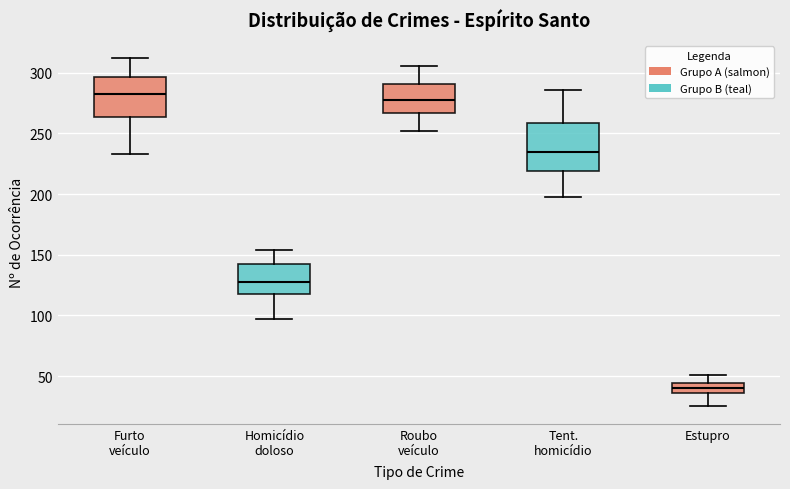

Which box is the tallest, from its lower edge to its upper edge?

Tent. homicídio